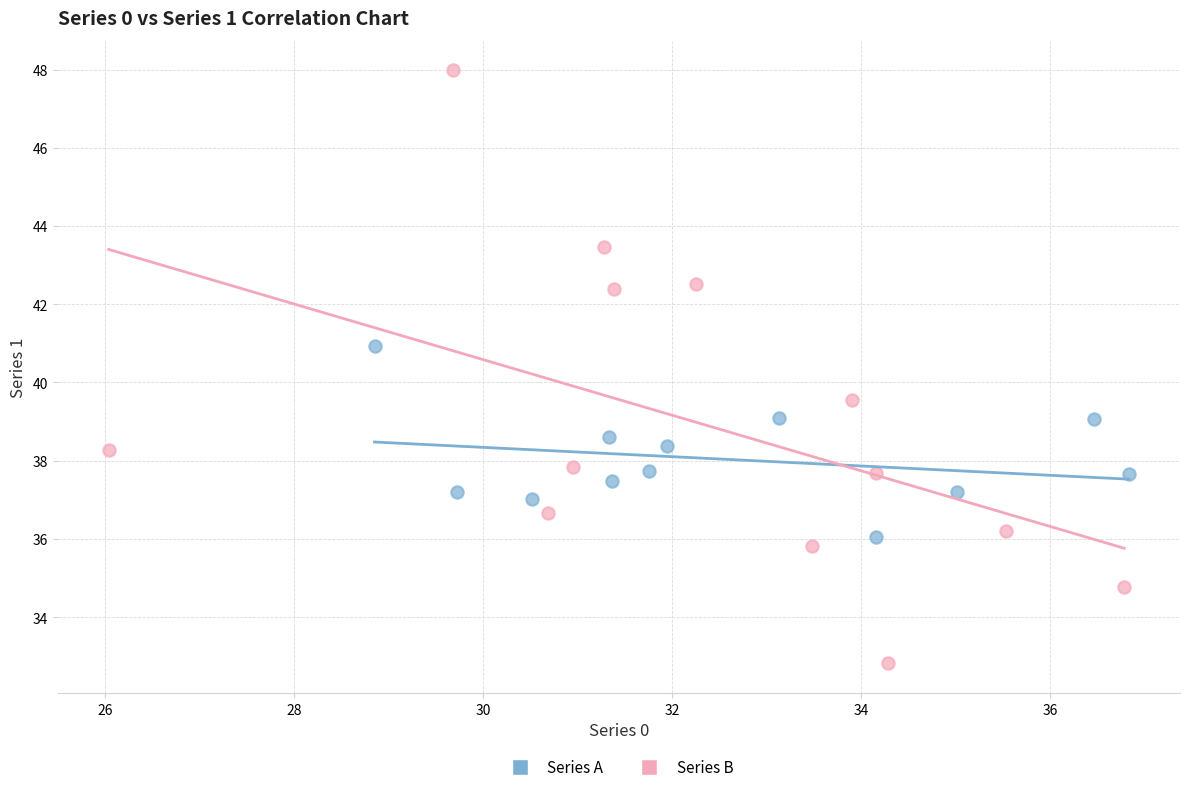

Which series reaches the minimum Y coordinate?

Series B